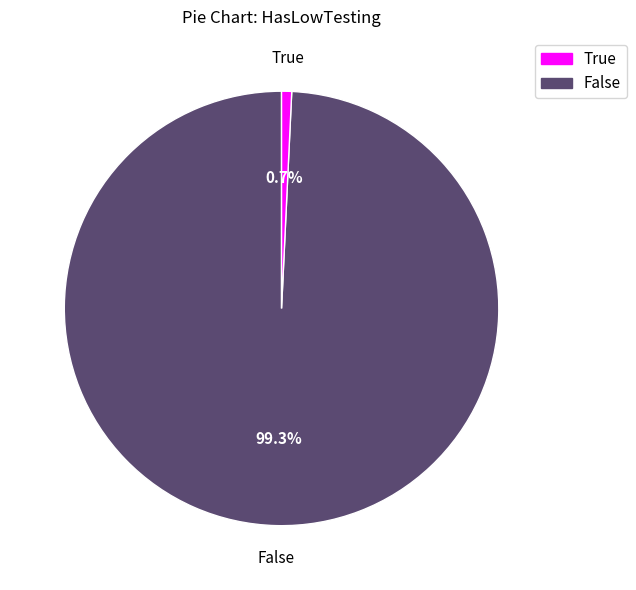

To the nearest percent, what is the average slice percentage?

50%